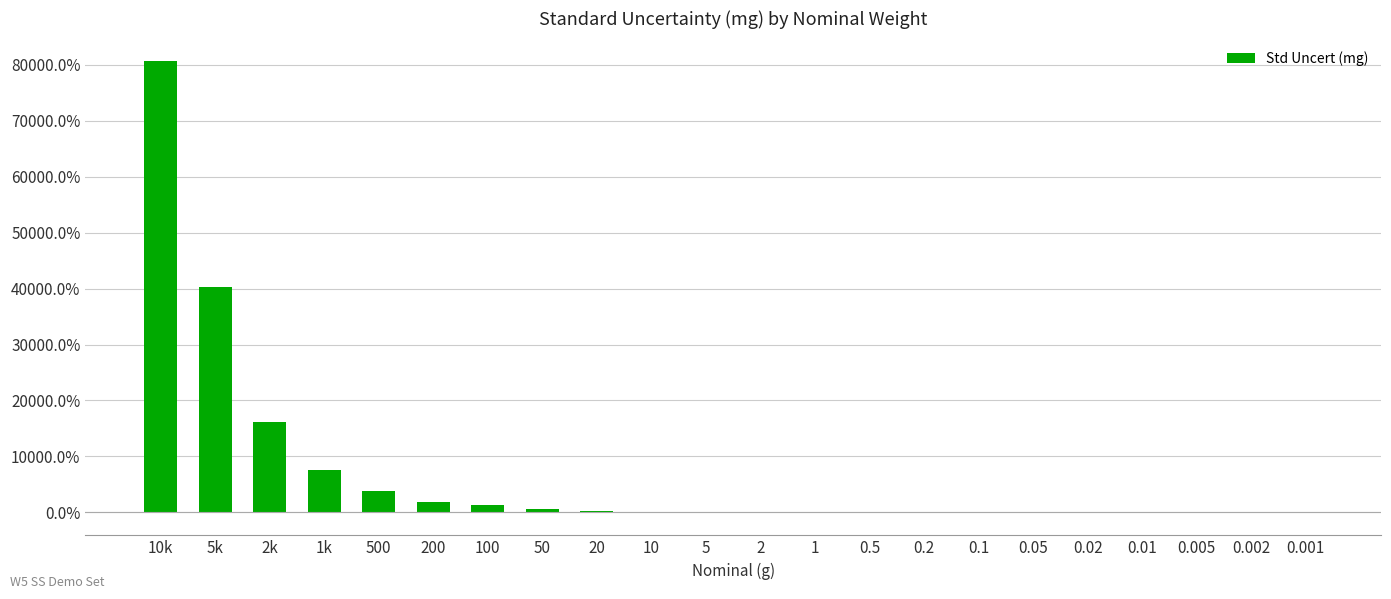

The chart shows a value of 40354.4 at 5k. True or false?

True